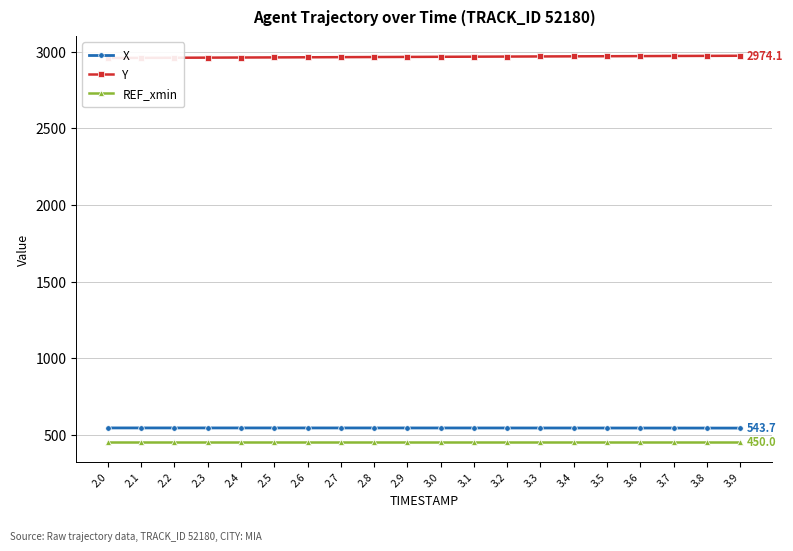

True or false: REF_xmin and Y cross at least once.

False